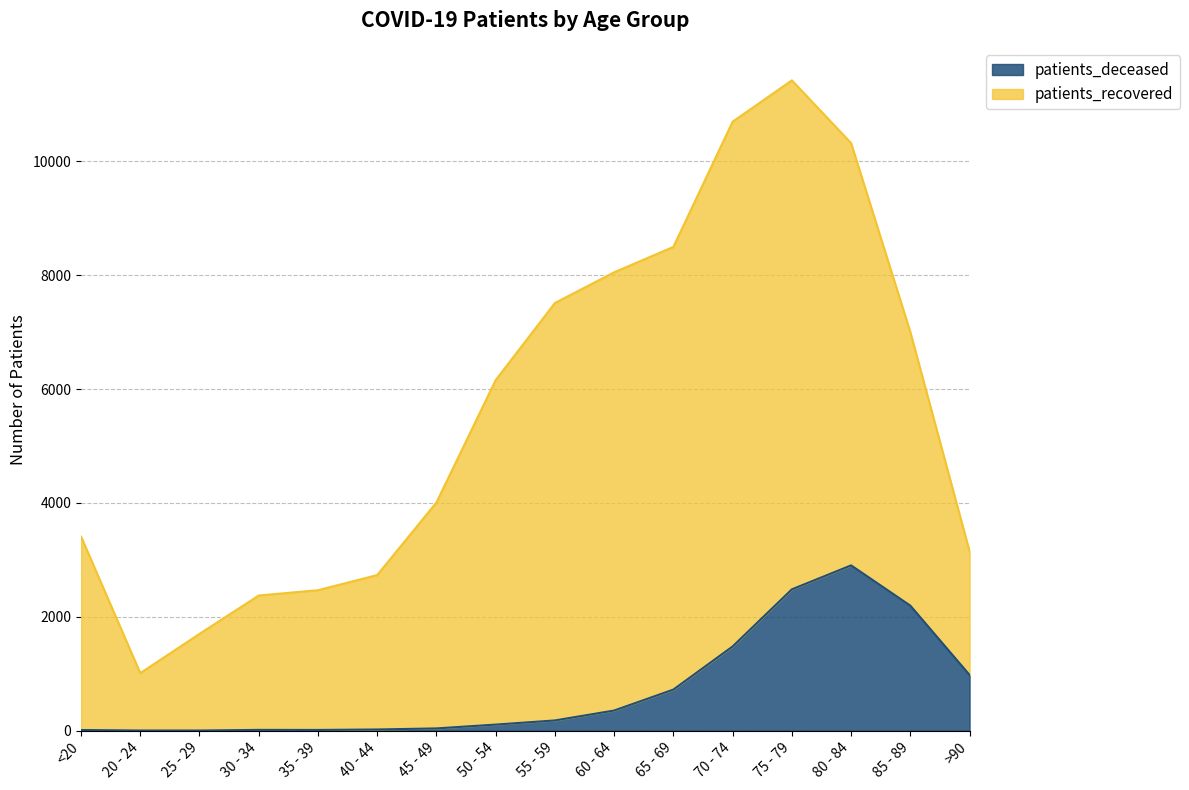

How many points are higher than both their immediate neighbors (excluding endpoints)?

2